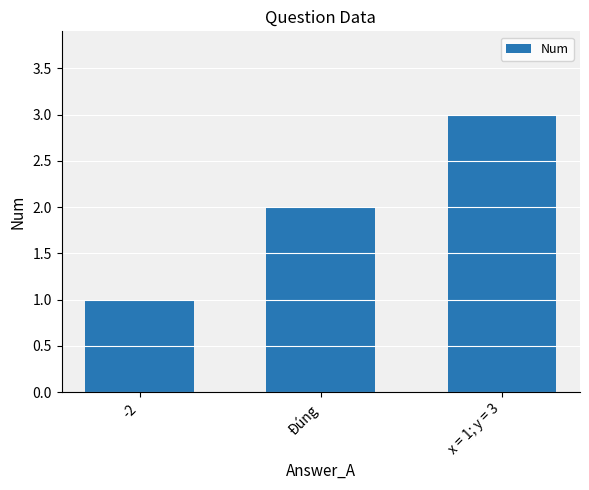

Rank the categories by value from lowest to highest.

-2, Đúng, x = 1; y = 3